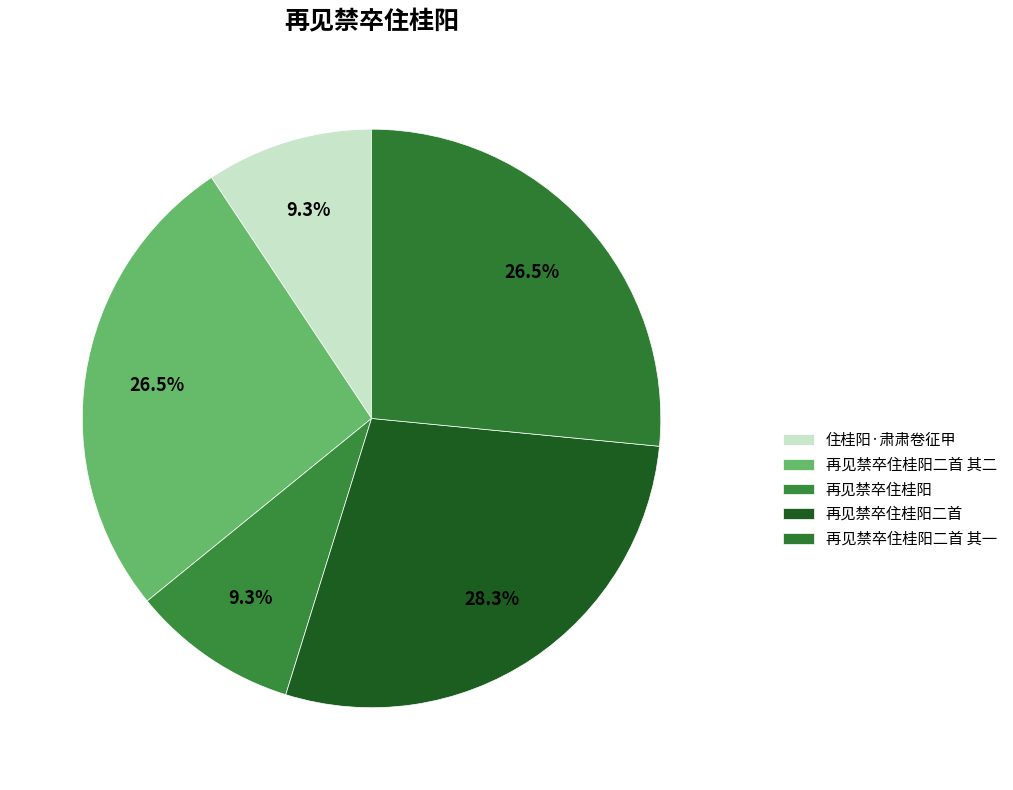

Rank the categories by value from lowest to highest.

住桂阳·肃肃卷征甲, 再见禁卒住桂阳, 再见禁卒住桂阳二首 其一, 再见禁卒住桂阳二首 其二, 再见禁卒住桂阳二首